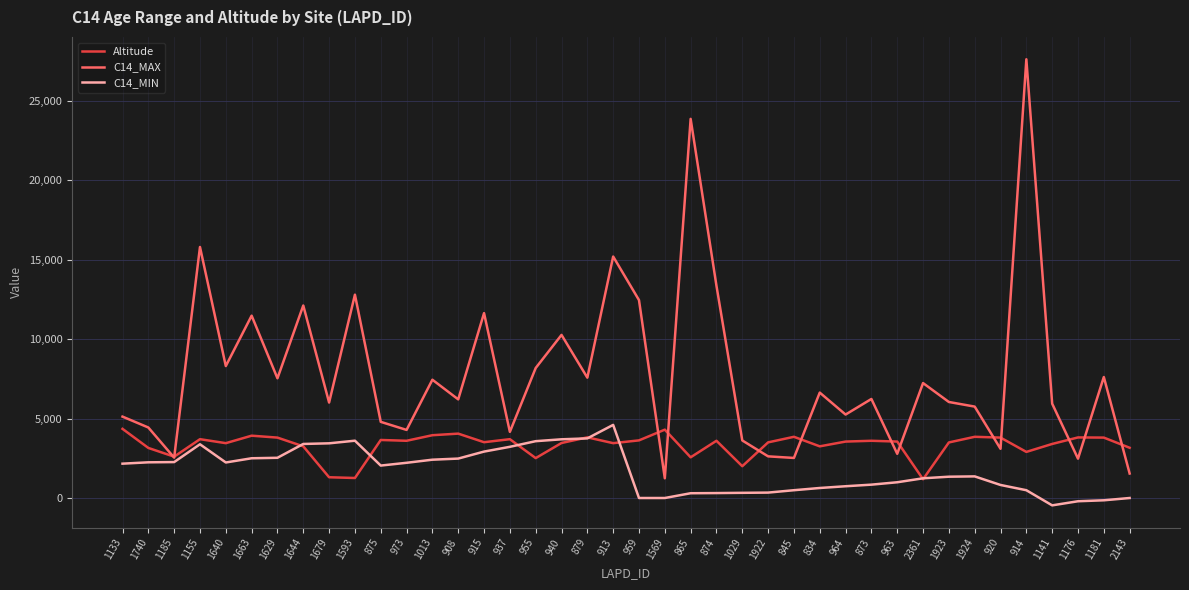

The value of C14_MAX at 1924 is 9754. True or false?

False